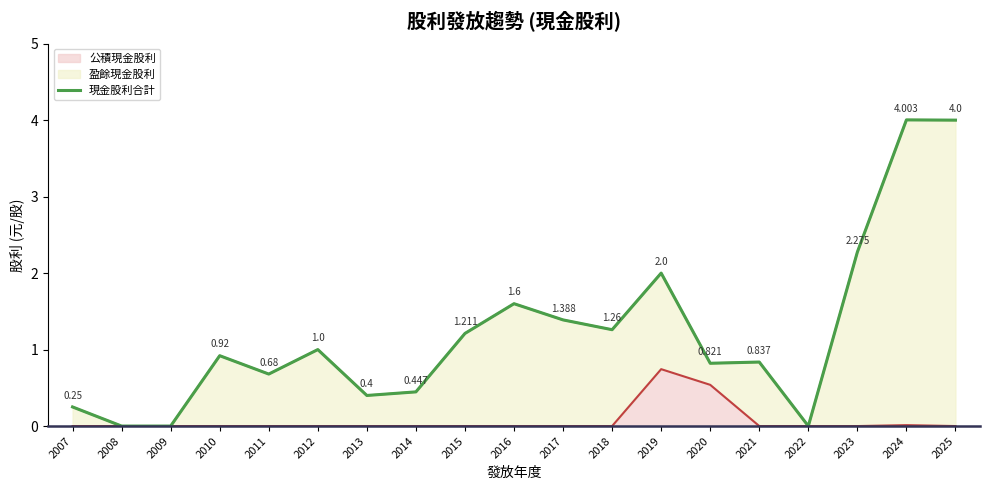

What is the sum of the values at 2007 and 2008?

0.2